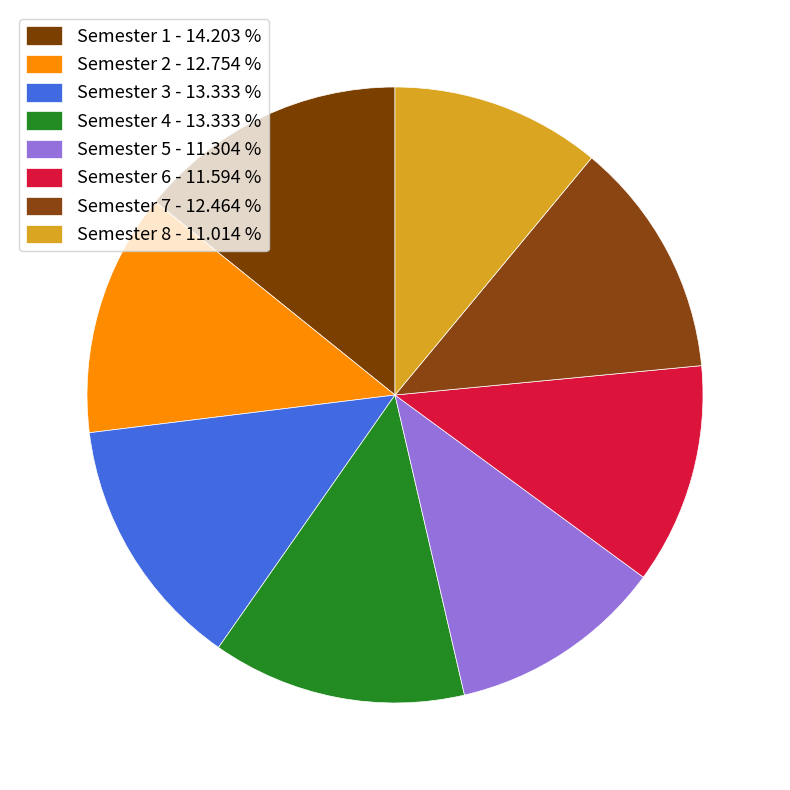

How many segments does this pie chart have?

8